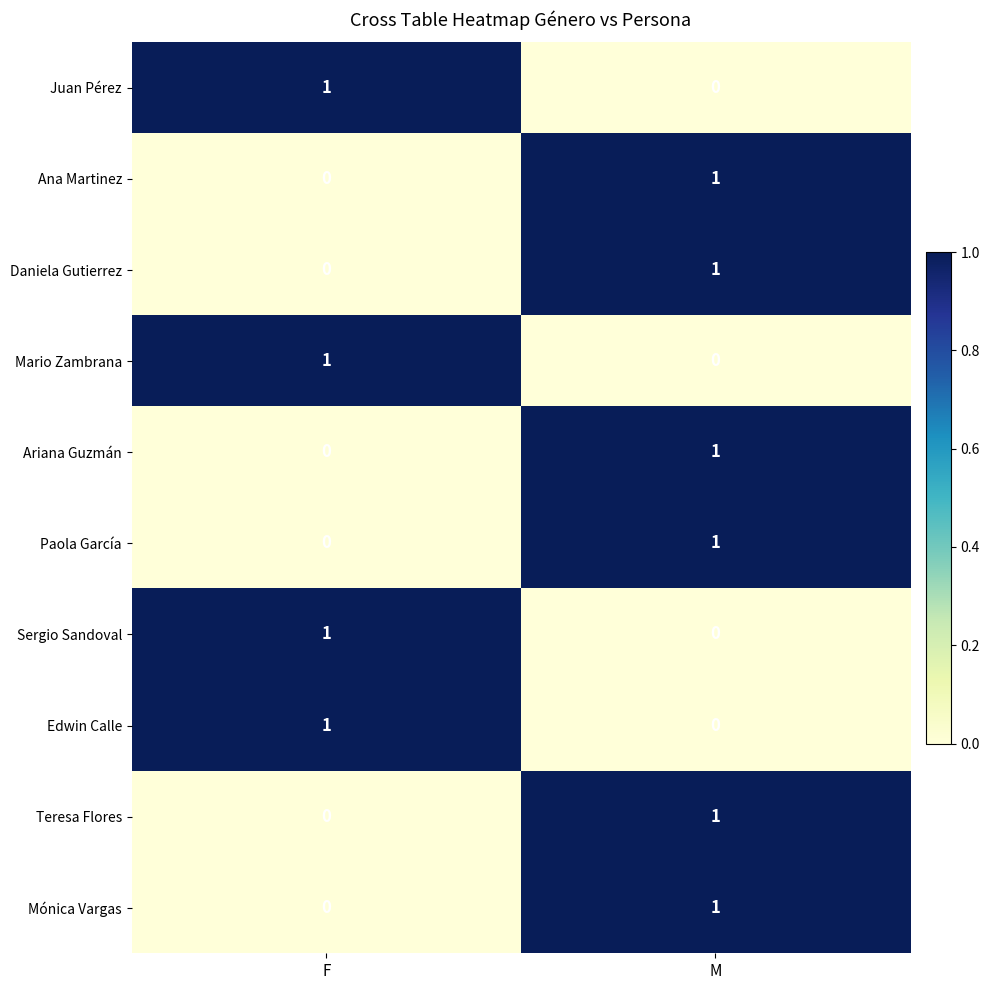

What is the difference between the highest and lowest values at F?

1